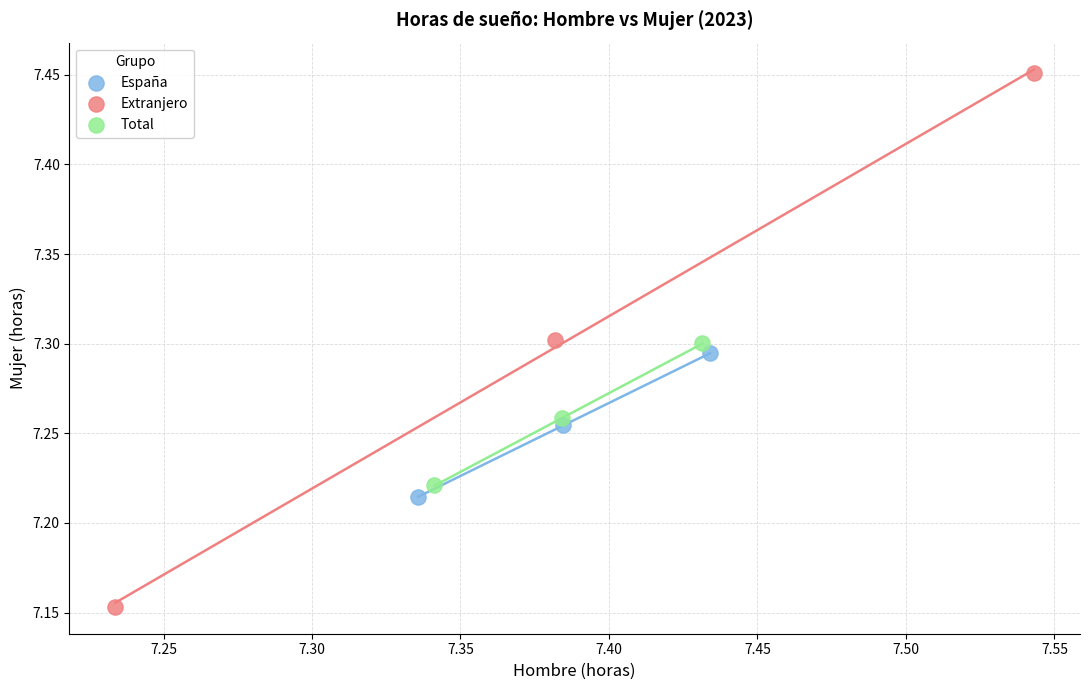

Which series has the widest spread of Y values?

Extranjero